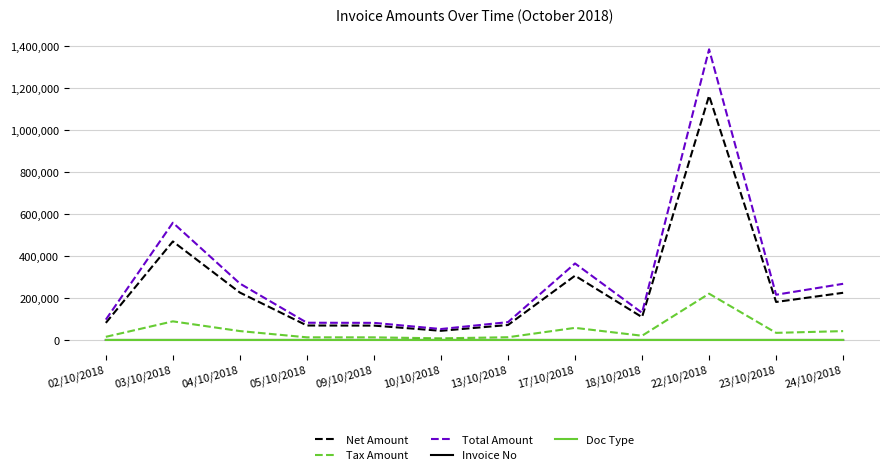

Where does the Tax Amount series first go above 34488?

03/10/2018